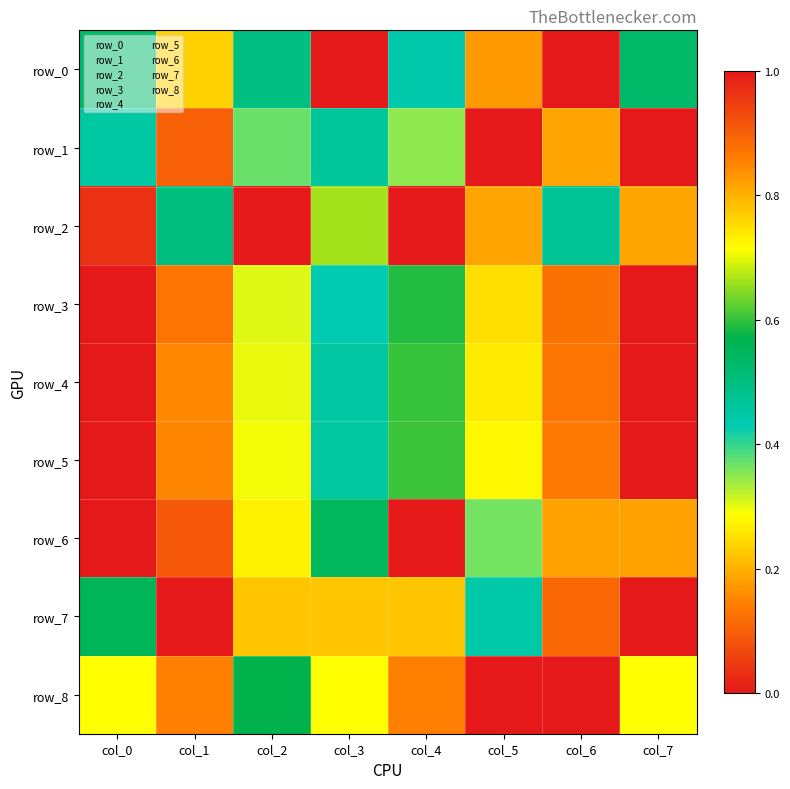

Reading right to left, extract all data points from this chart.

row_0: col_7=0.5	col_6=0.0	col_5=0.8	col_4=0.4	col_3=1.0	col_2=0.5	col_1=0.8	col_0=0.5
row_1: col_7=1.0	col_6=0.2	col_5=0.0	col_4=0.3	col_3=0.5	col_2=0.4	col_1=0.1	col_0=0.4
row_2: col_7=0.8	col_6=0.5	col_5=0.8	col_4=1.0	col_3=0.7	col_2=0.0	col_1=0.5	col_0=1.0
row_3: col_7=1.0	col_6=0.9	col_5=0.7	col_4=0.6	col_3=0.4	col_2=0.3	col_1=0.1	col_0=0.0
row_4: col_7=1.0	col_6=0.9	col_5=0.7	col_4=0.6	col_3=0.5	col_2=0.3	col_1=0.2	col_0=0.0
row_5: col_7=1.0	col_6=0.9	col_5=0.7	col_4=0.6	col_3=0.5	col_2=0.3	col_1=0.2	col_0=0.0
row_6: col_7=0.2	col_6=0.2	col_5=0.4	col_4=0.0	col_3=0.5	col_2=0.7	col_1=0.9	col_0=1.0
row_7: col_7=1.0	col_6=0.1	col_5=0.4	col_4=0.2	col_3=0.2	col_2=0.2	col_1=0.0	col_0=0.6
row_8: col_7=0.3	col_6=0.0	col_5=1.0	col_4=0.1	col_3=0.3	col_2=0.6	col_1=0.1	col_0=0.3